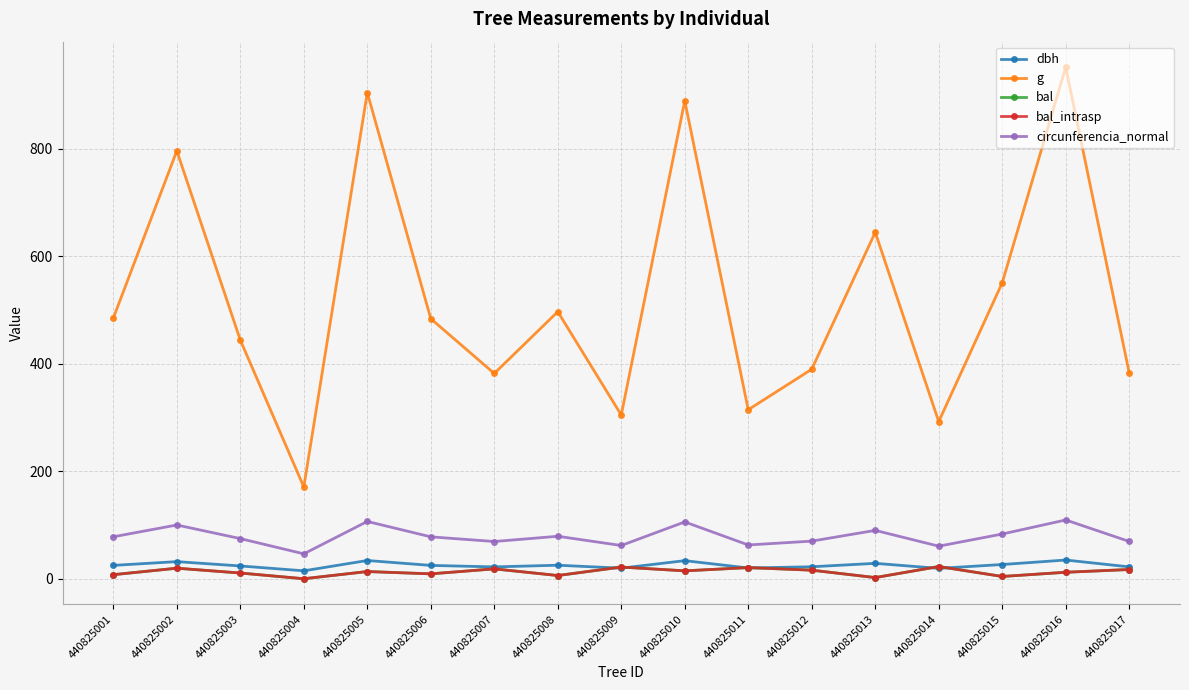

At how many categories does at least one series exceed 354?

13